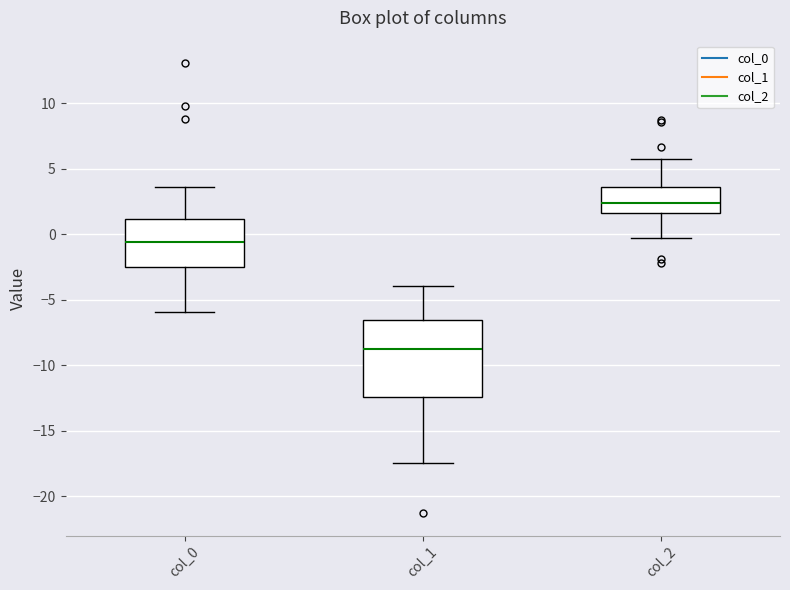

Comparing the boxes themselves (not the whiskers), which one is the tallest?

col_1